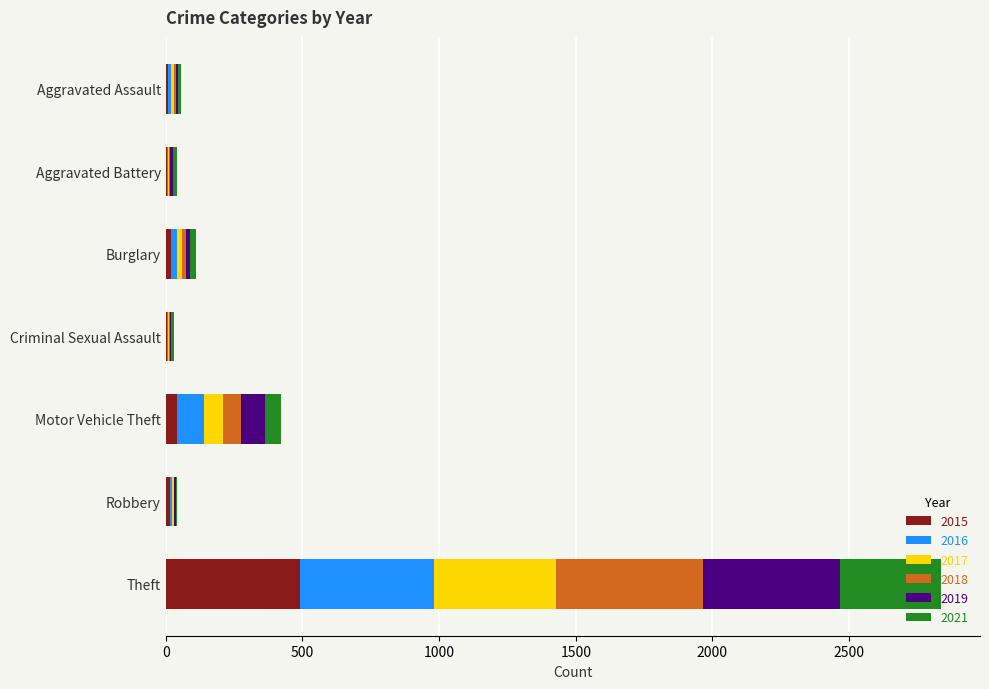

At which category is the sum across all series the highest?

Theft